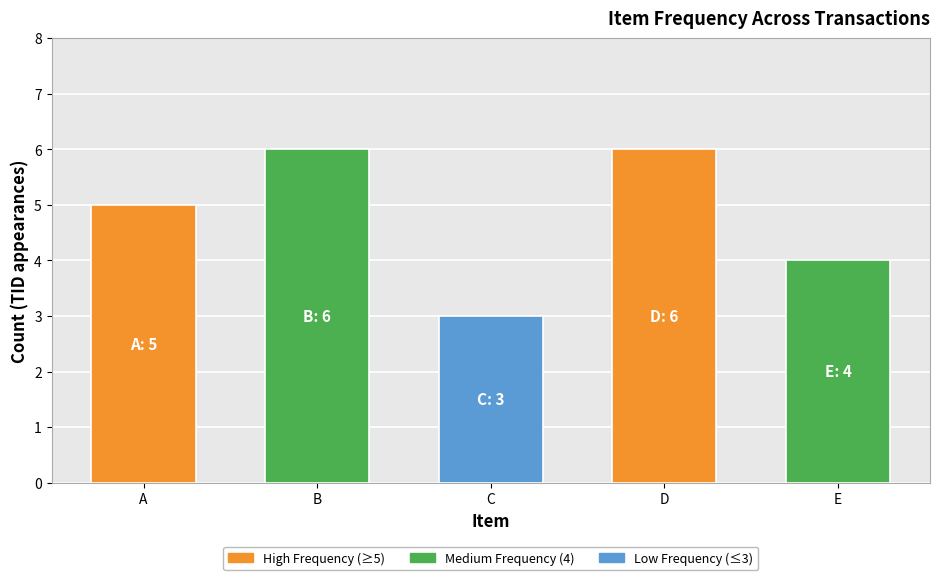

What is the greatest value displayed?

6